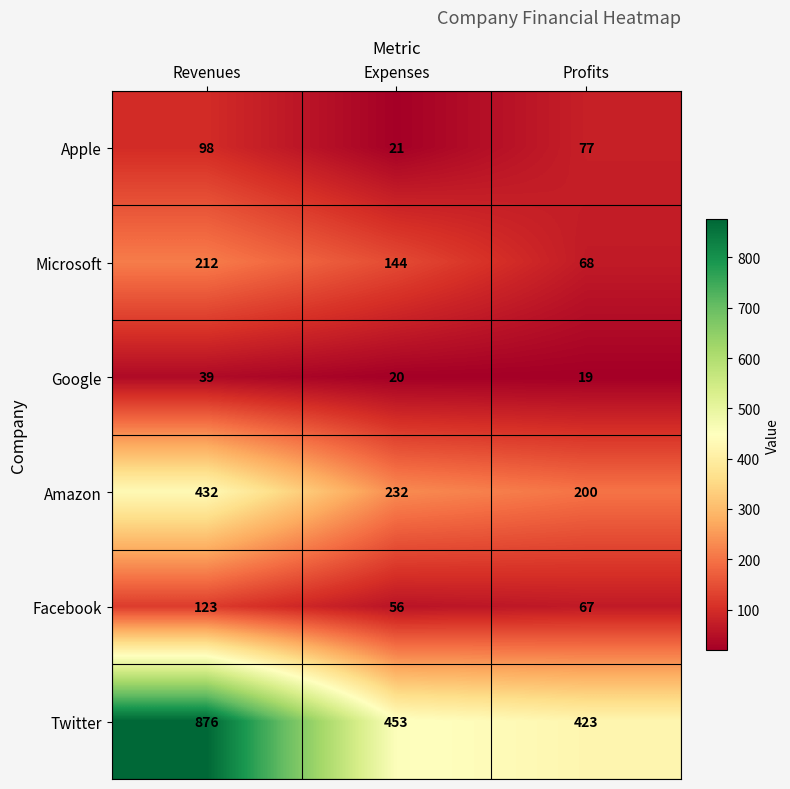

At how many categories does at least one series exceed 585?

1